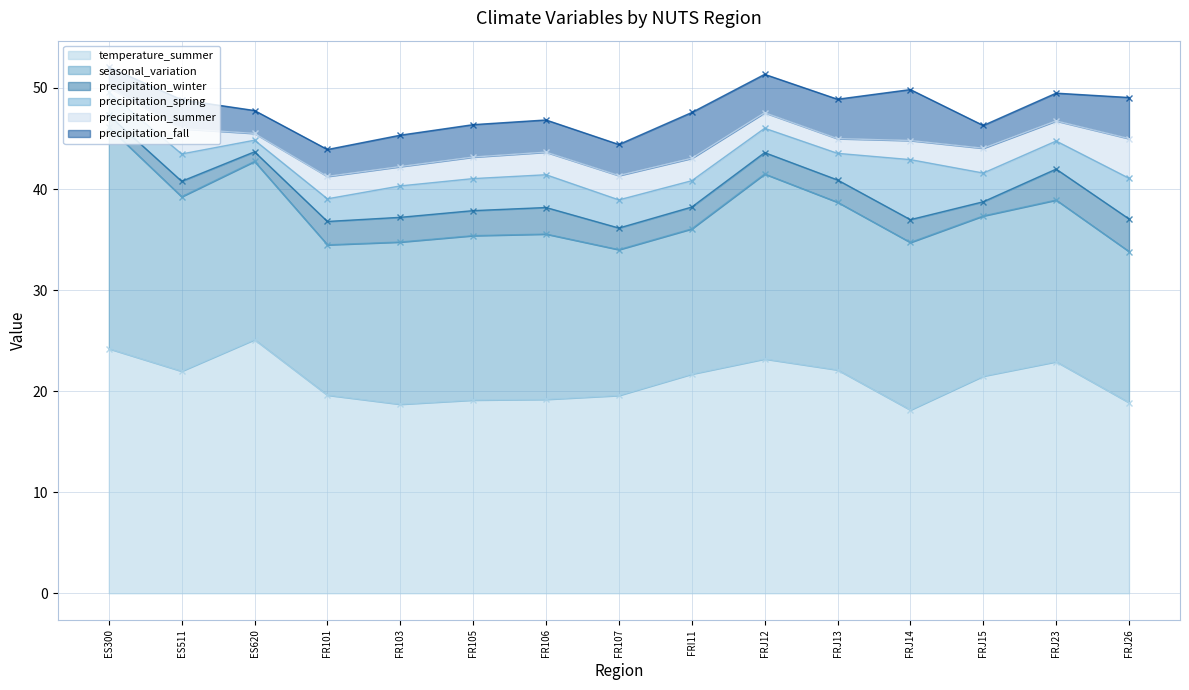

True or false: seasonal_variation and precipitation_spring cross at least once.

False